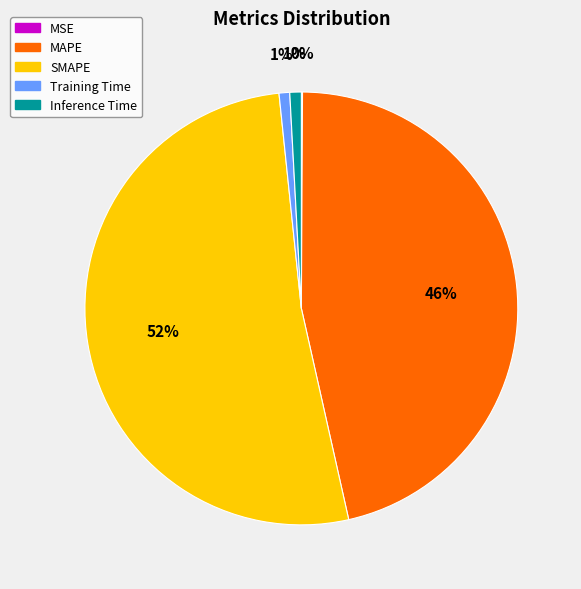

Between MAPE and Training Time, which is larger?

MAPE